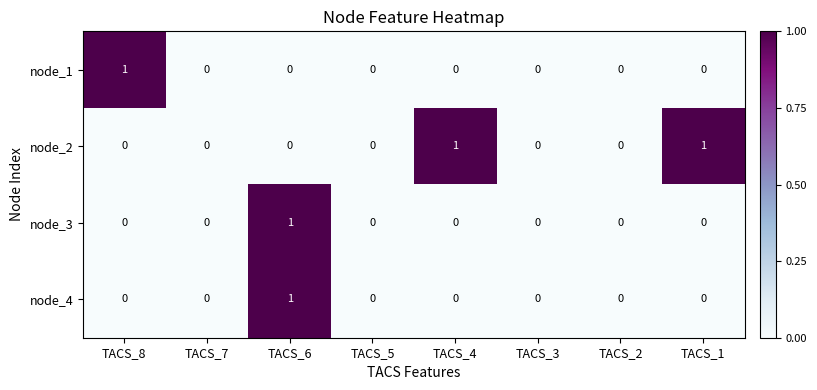

How many node_2 values are between 0 and 1?

8